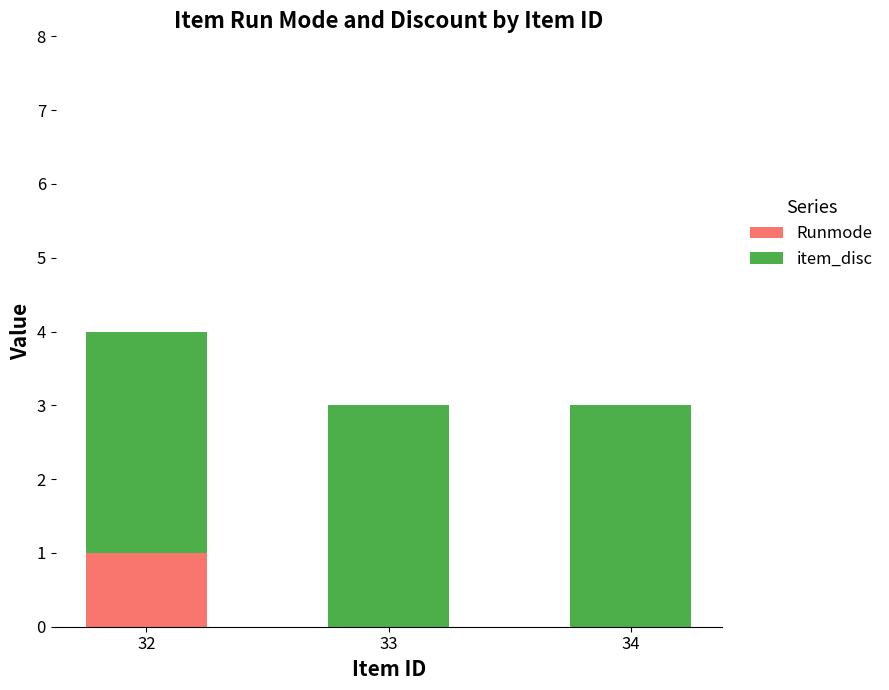

What is the total value across all series at 33?

3